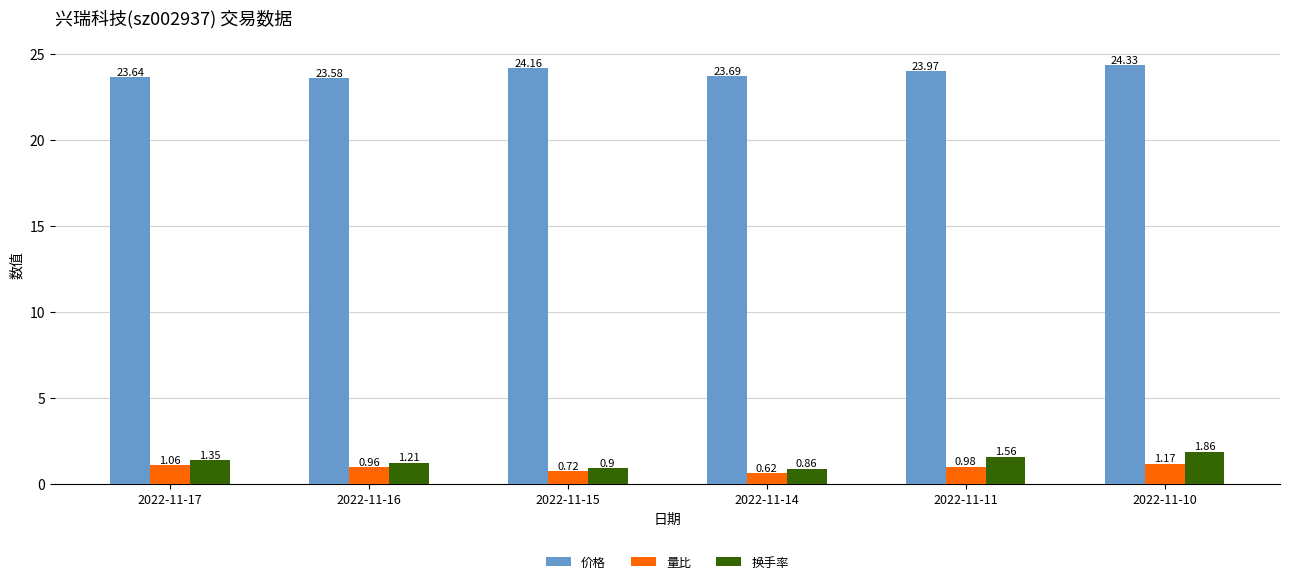

Rank the series at 2022-11-10 from lowest to highest value.

量比, 换手率, 价格